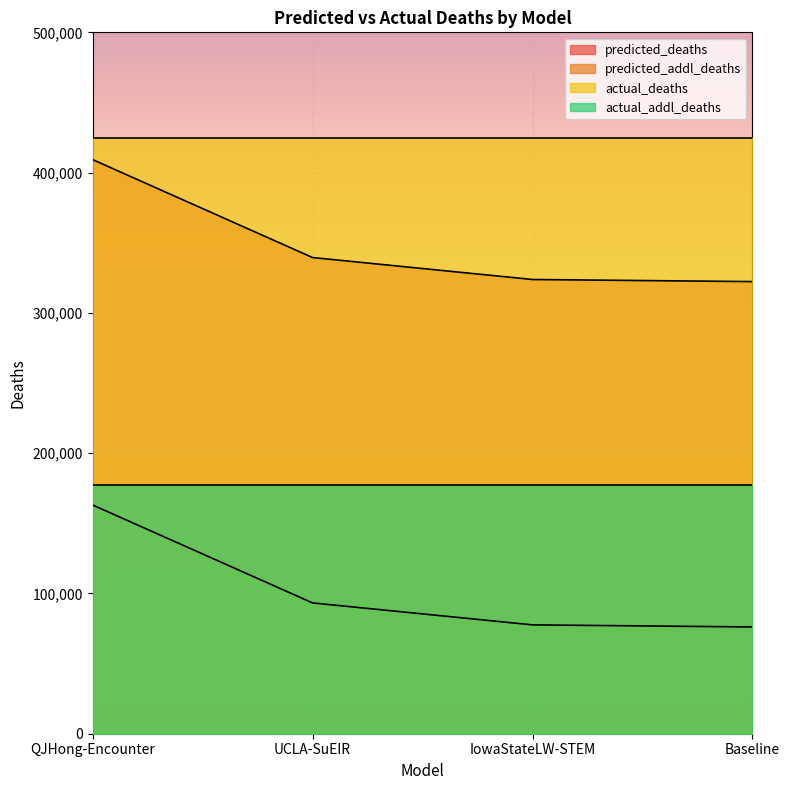

What is the difference between the maximum and minimum values in the predicted_addl_deaths series?

86954.0